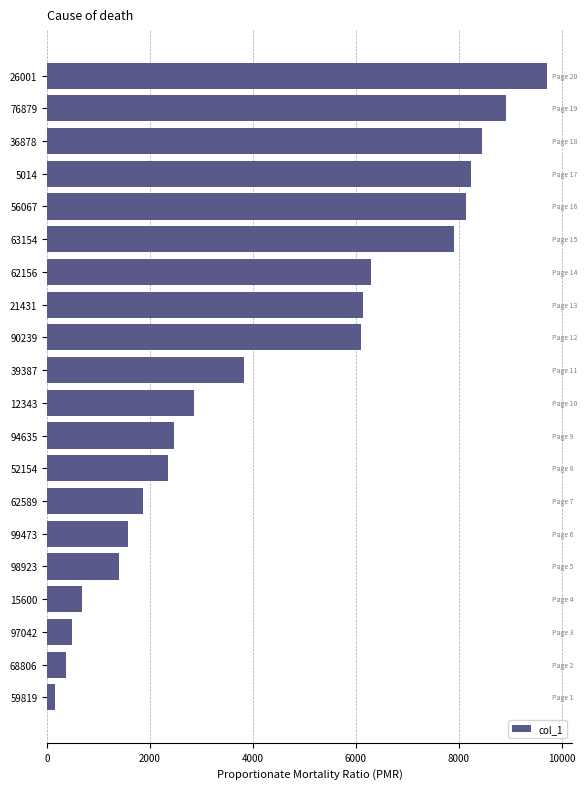

What is the average value?

4395